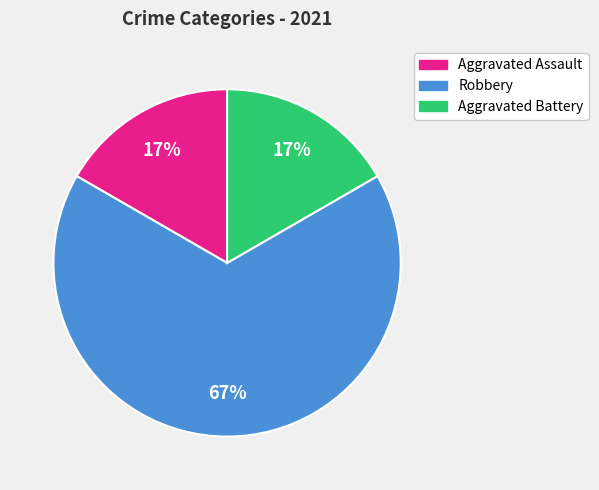

What is the largest slice in the pie chart?

Robbery